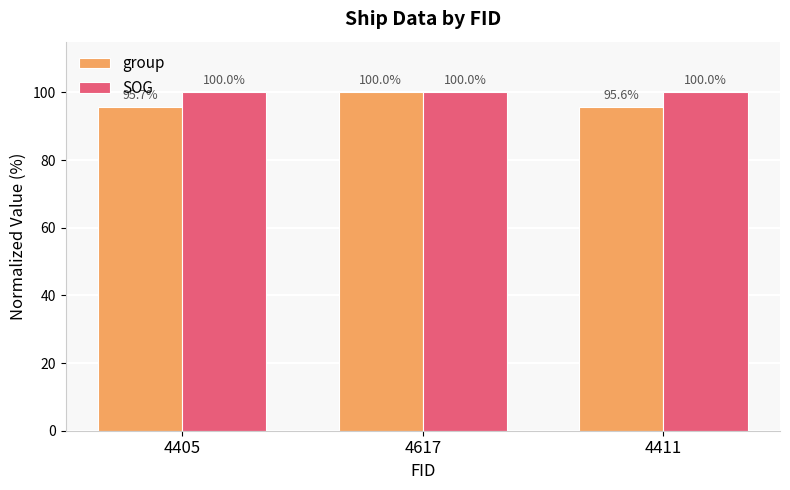

Which series has the largest range (max minus min)?

group